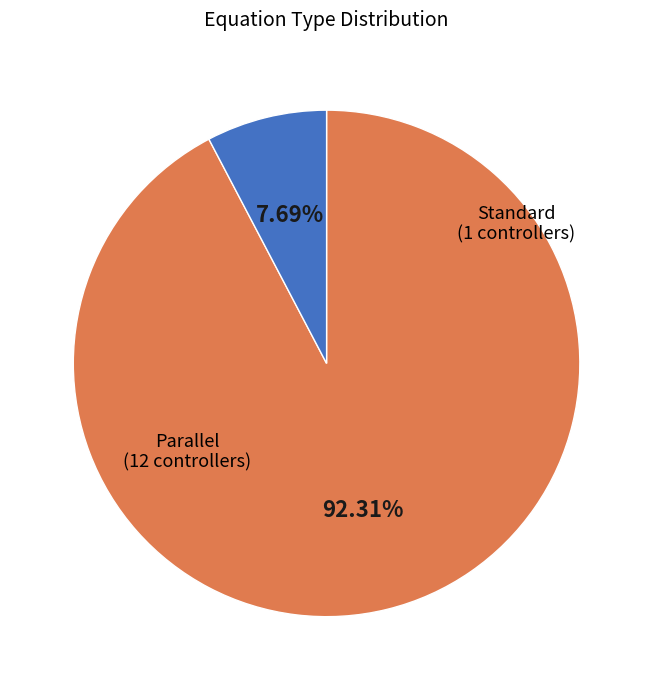

Is it true that Standard is 8% of the pie?

True